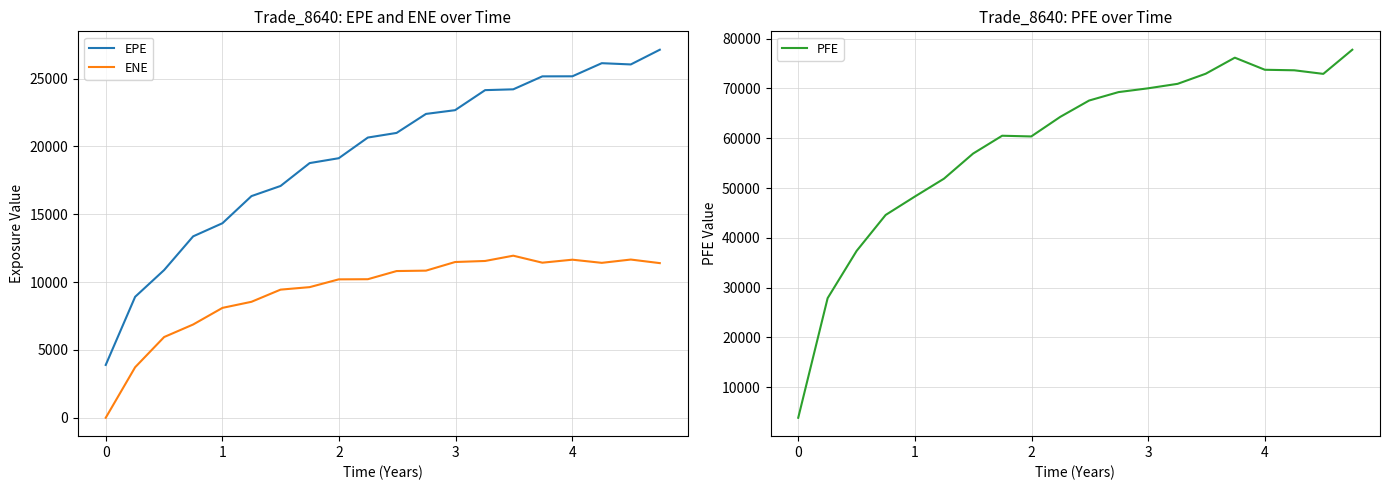

True or false: EPE and ENE cross at least once.

False